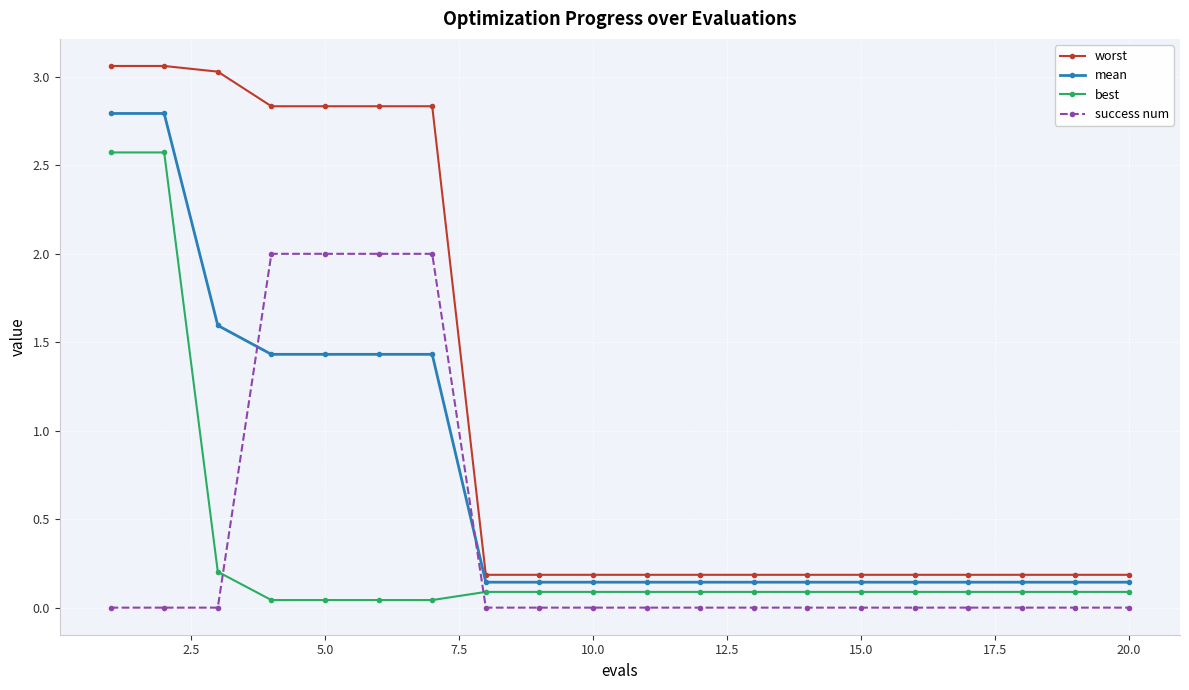

What is the value of the worst point at the 9th from the left?

0.2